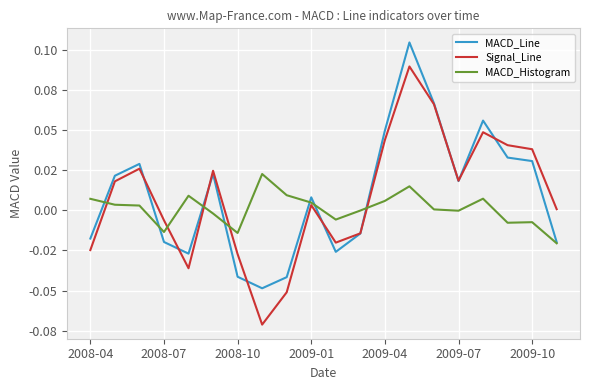

What are all the series names shown in the legend?

MACD_Line, Signal_Line, MACD_Histogram